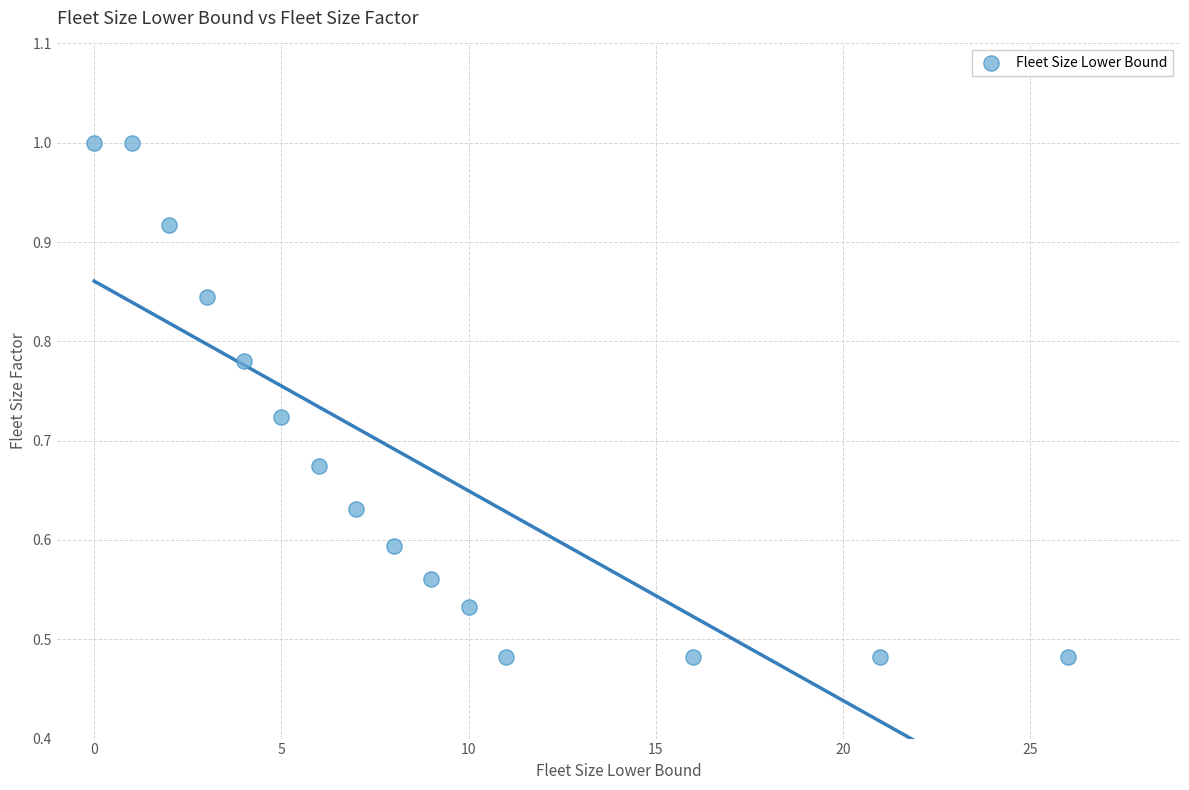

What is the range of X values (max minus min)?

26.0